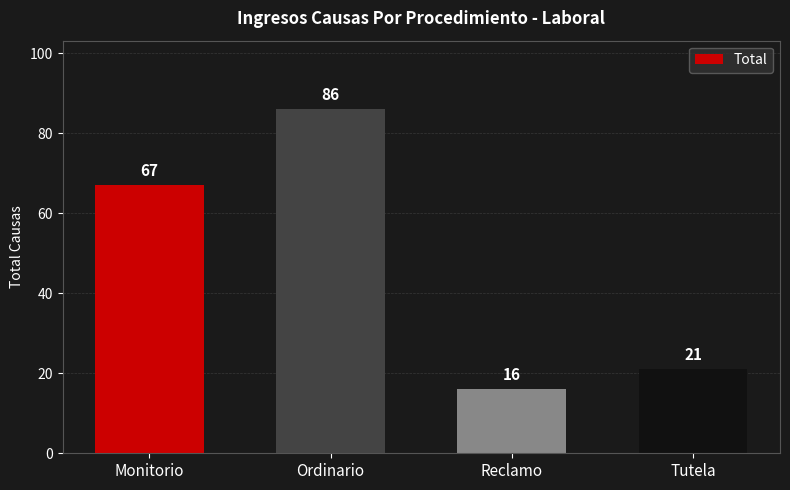

What is the smallest value displayed?

16